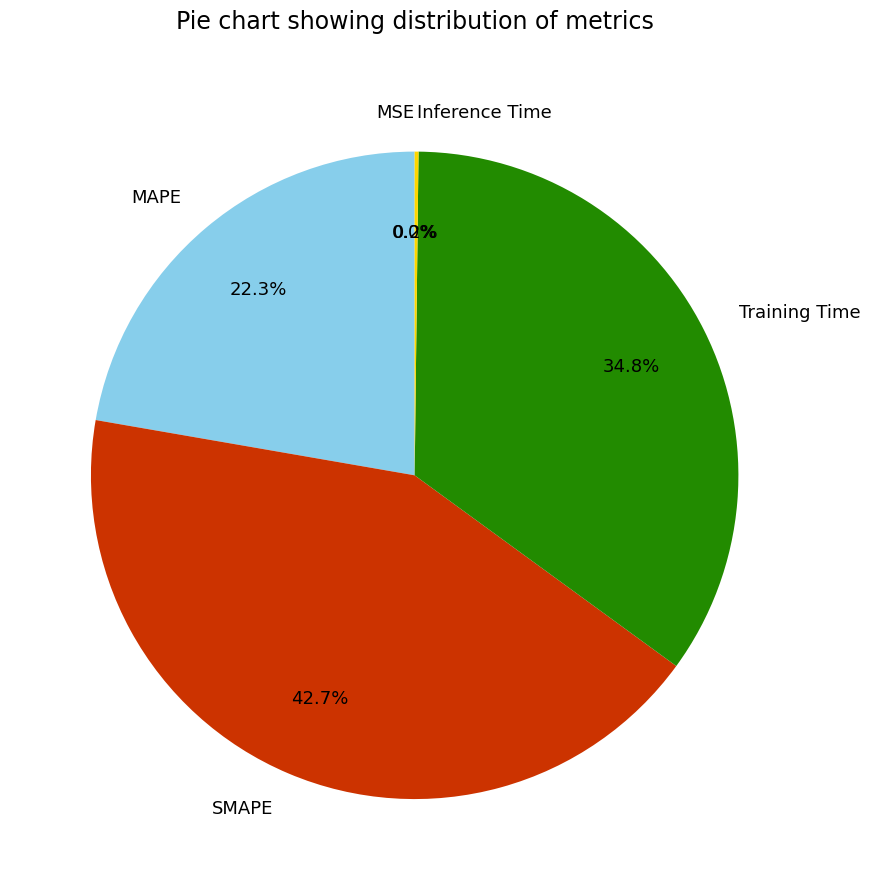

To the nearest percent, what is the difference between the largest and smallest slice percentages?

43%